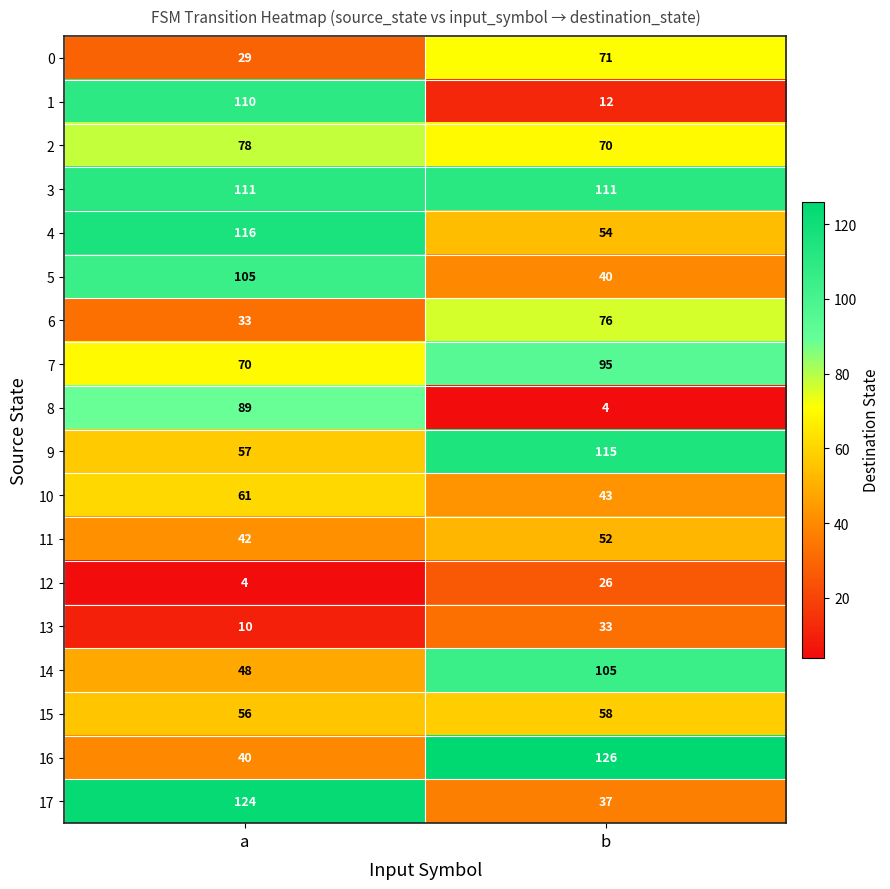

How many series are shown in this chart?

18